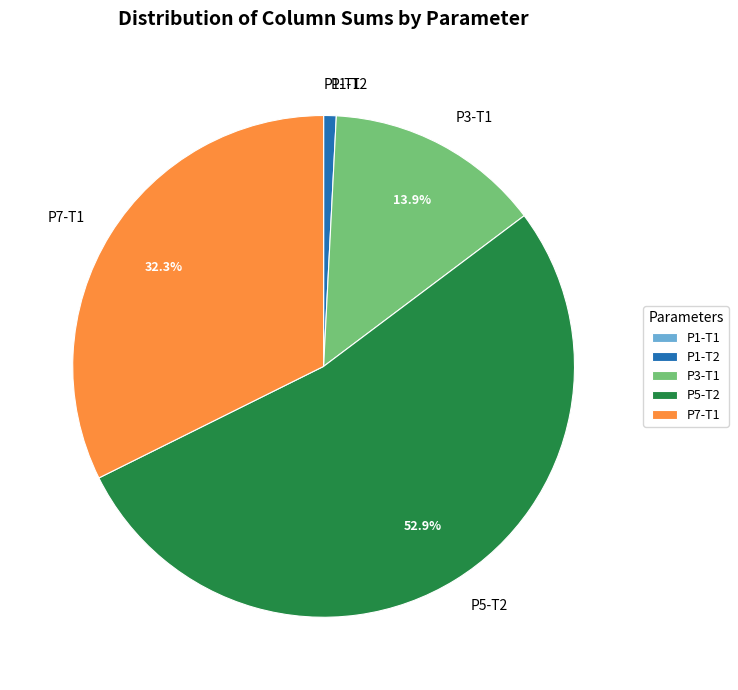

Approximately how many times larger is the value at P7-T1 compared to P3-T1?

2.3